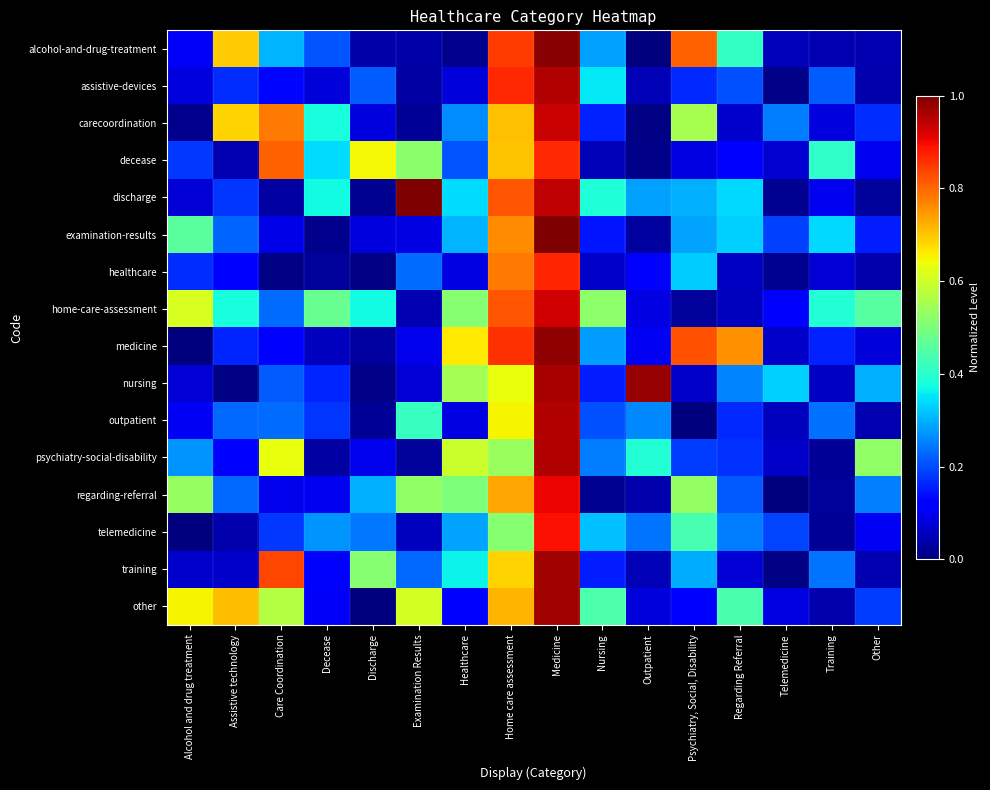

How many data points does each series have?

16